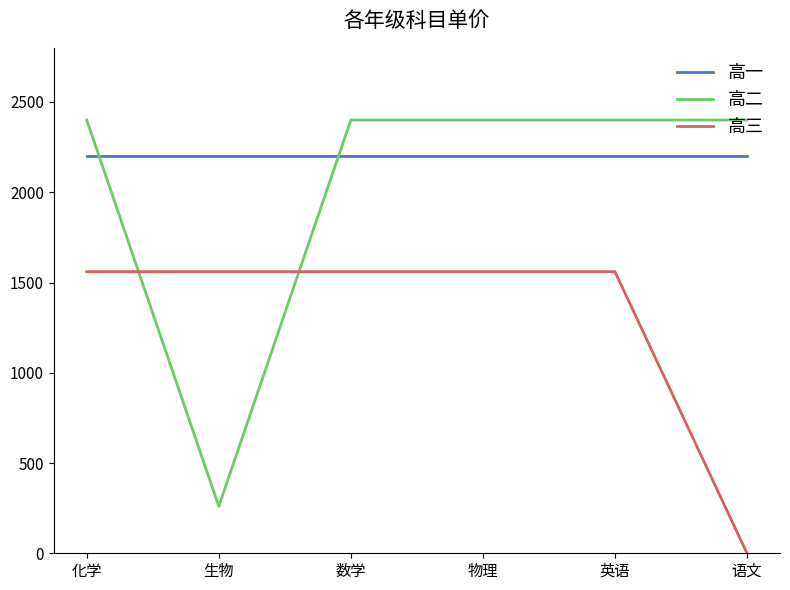

Rank the series by their average value, from highest to lowest.

高一, 高二, 高三